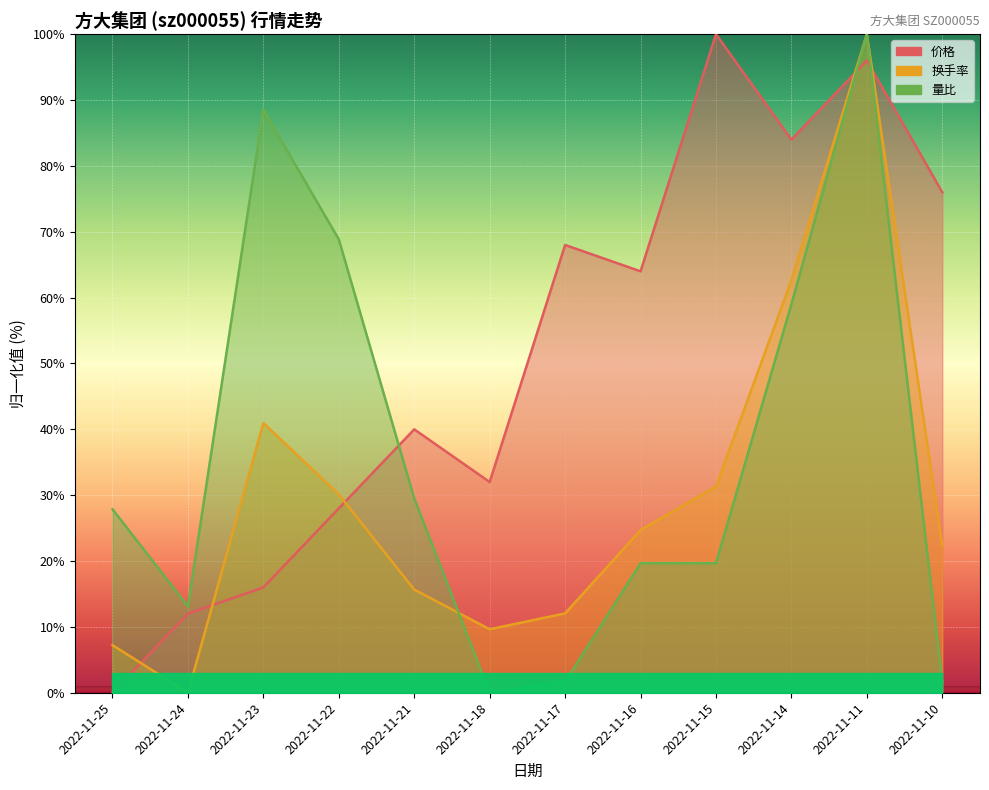

True or false: 价格 has a value of 41.5 at 2022-11-16.

False